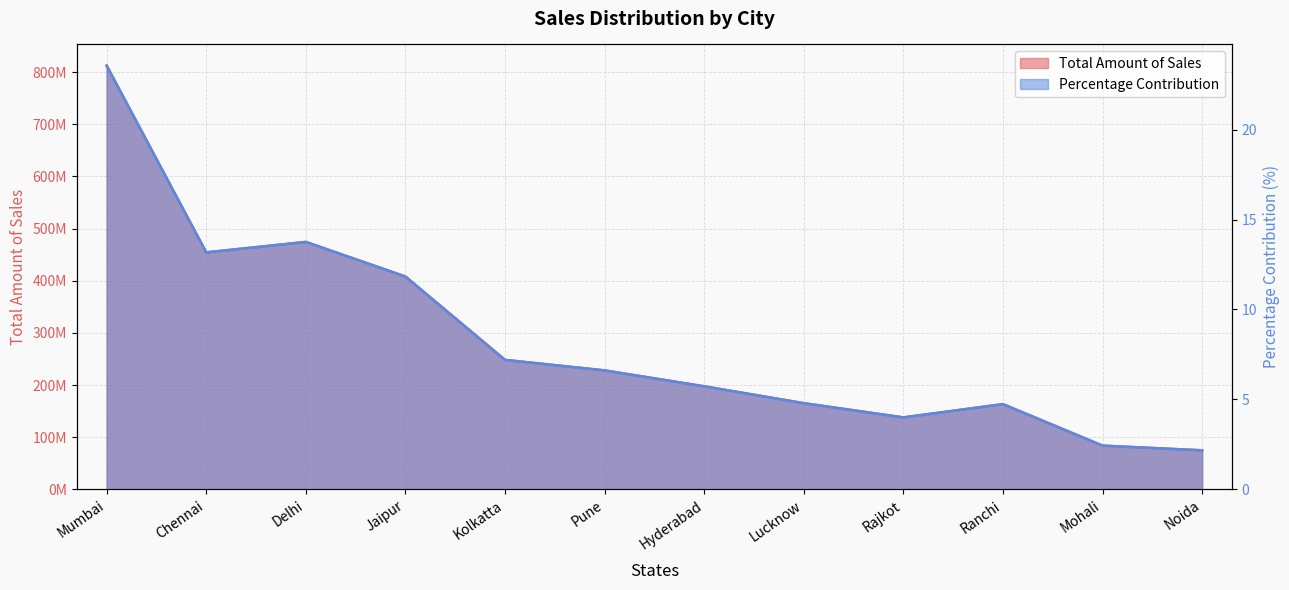

At how many categories does at least one series exceed 5961591?

12